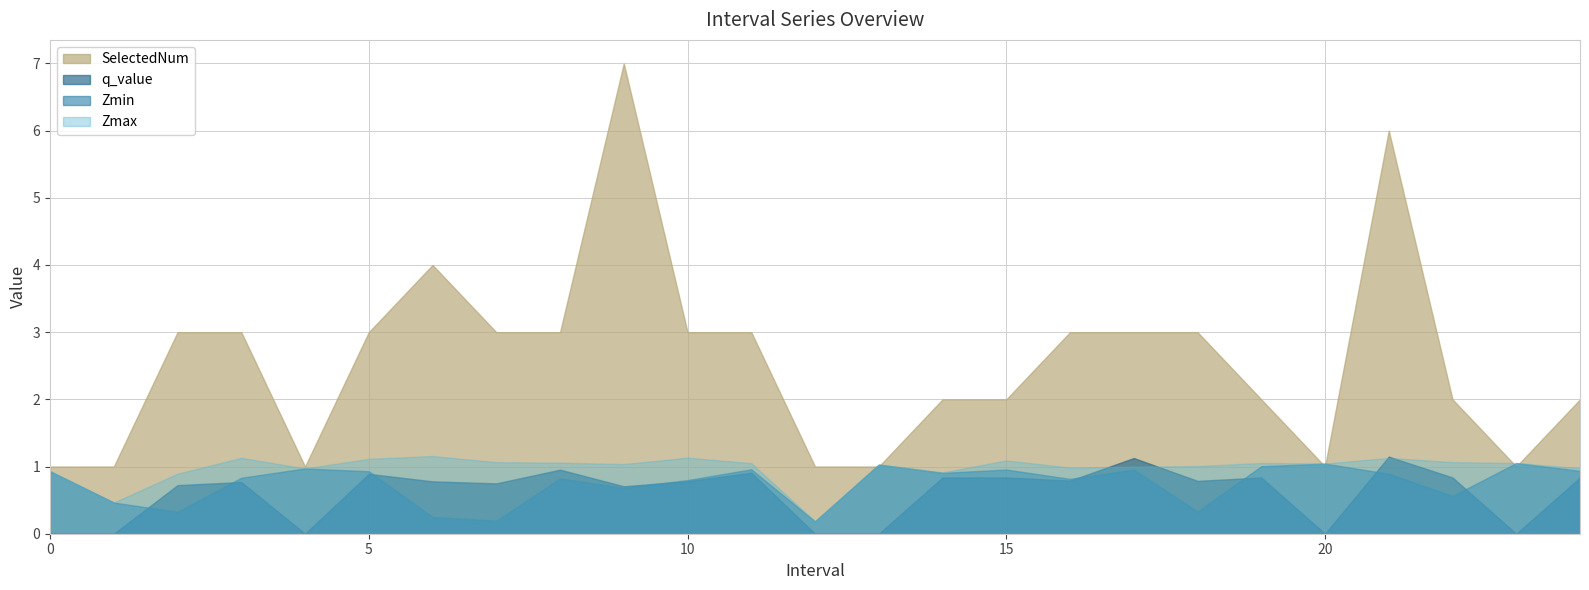

Between which two adjacent categories do q_value and Zmax first intersect?

16 and 17